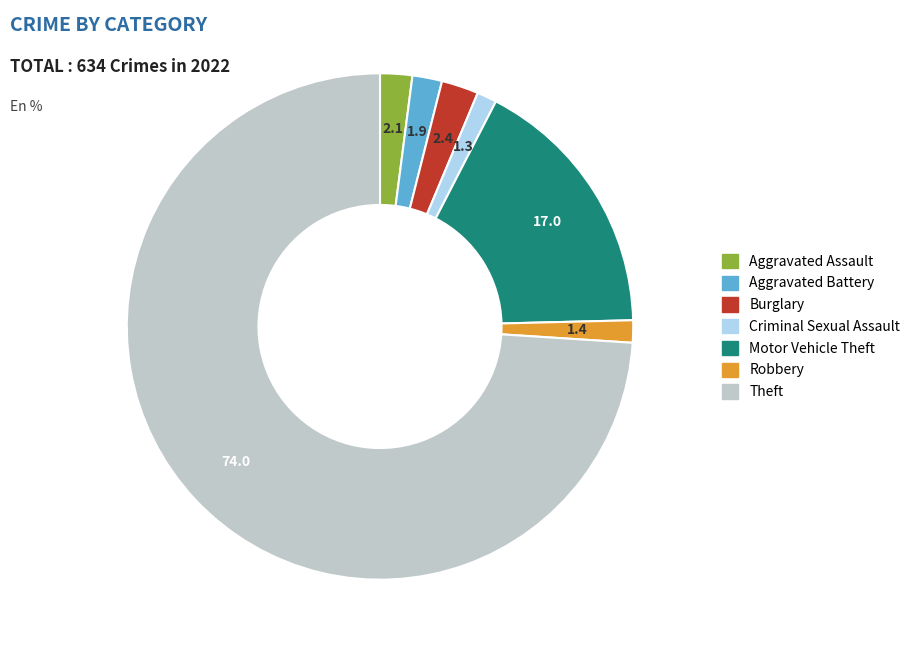

Which category accounts for the majority?

Theft